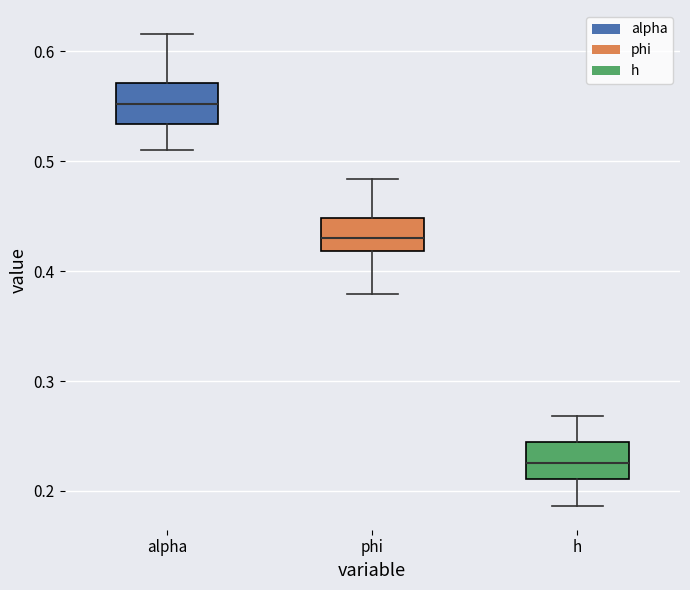

Reading left to right, read every box against the y-axis: the position of its median line, the range the box covers, and the ends of its whiskers. The values are not printed on the chart, so give them approximately, as read against the axis.

alpha: median 0.55, box 0.53 to 0.57, whiskers 0.51 to 0.62
phi: median 0.43, box 0.42 to 0.45, whiskers 0.38 to 0.48
h: median 0.23, box 0.21 to 0.24, whiskers 0.19 to 0.27